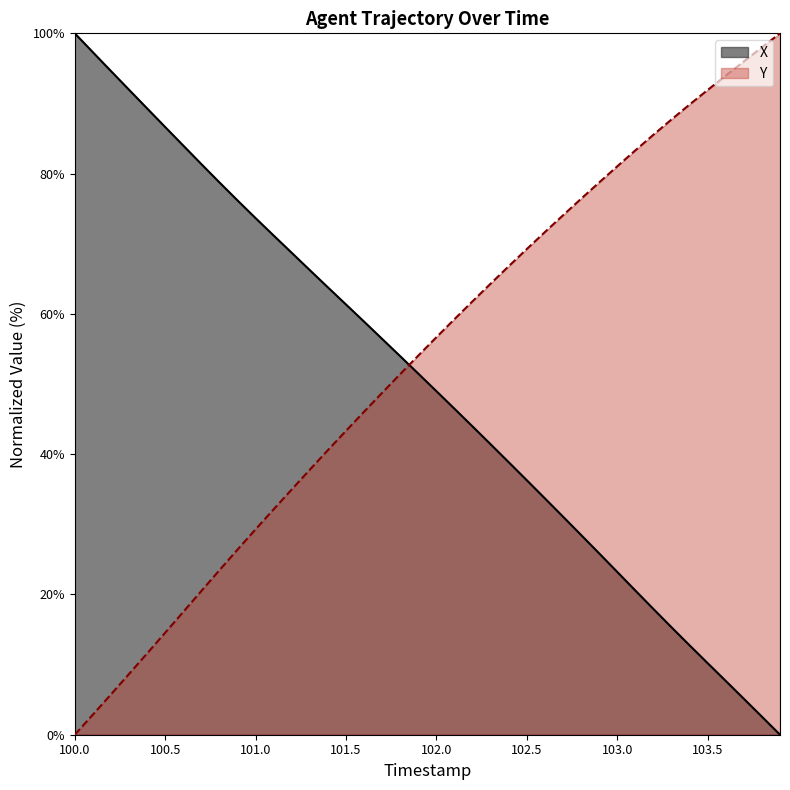

How many intersections are there between Y and X?

1